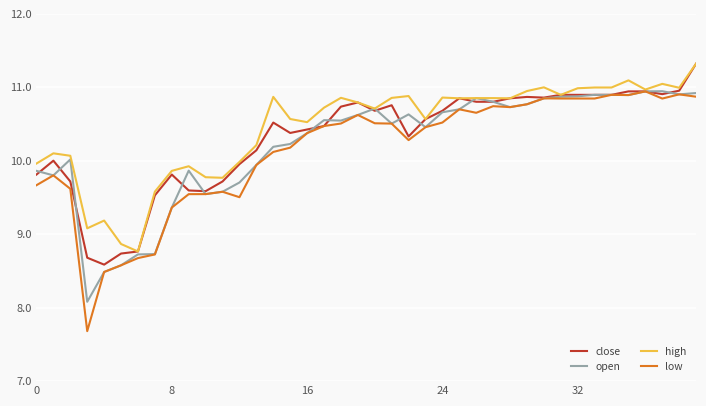

Does the chart have visible grid lines?

Yes